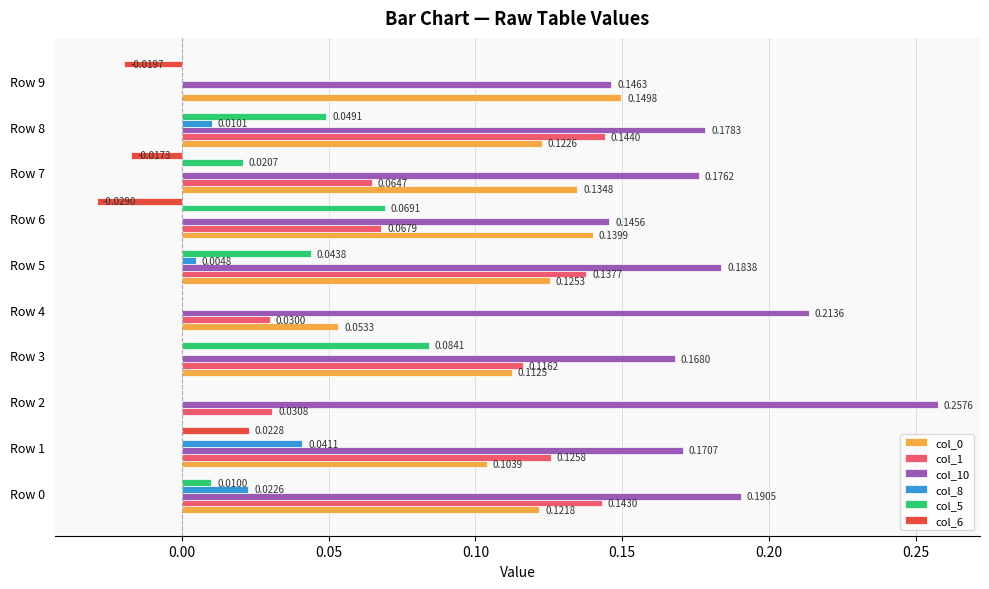

What is the total value across all series at Row 0?

0.5